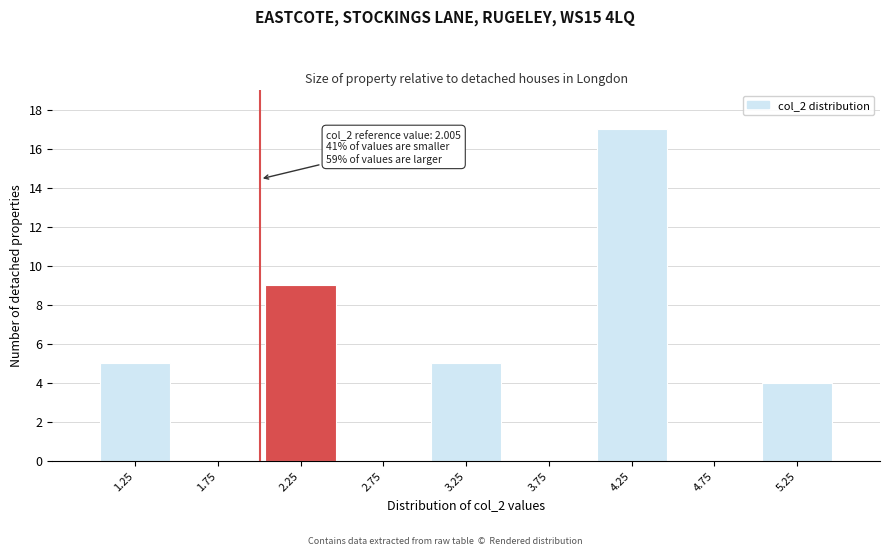

Which range on the x-axis has the tallest bar?

4.0 to 4.5